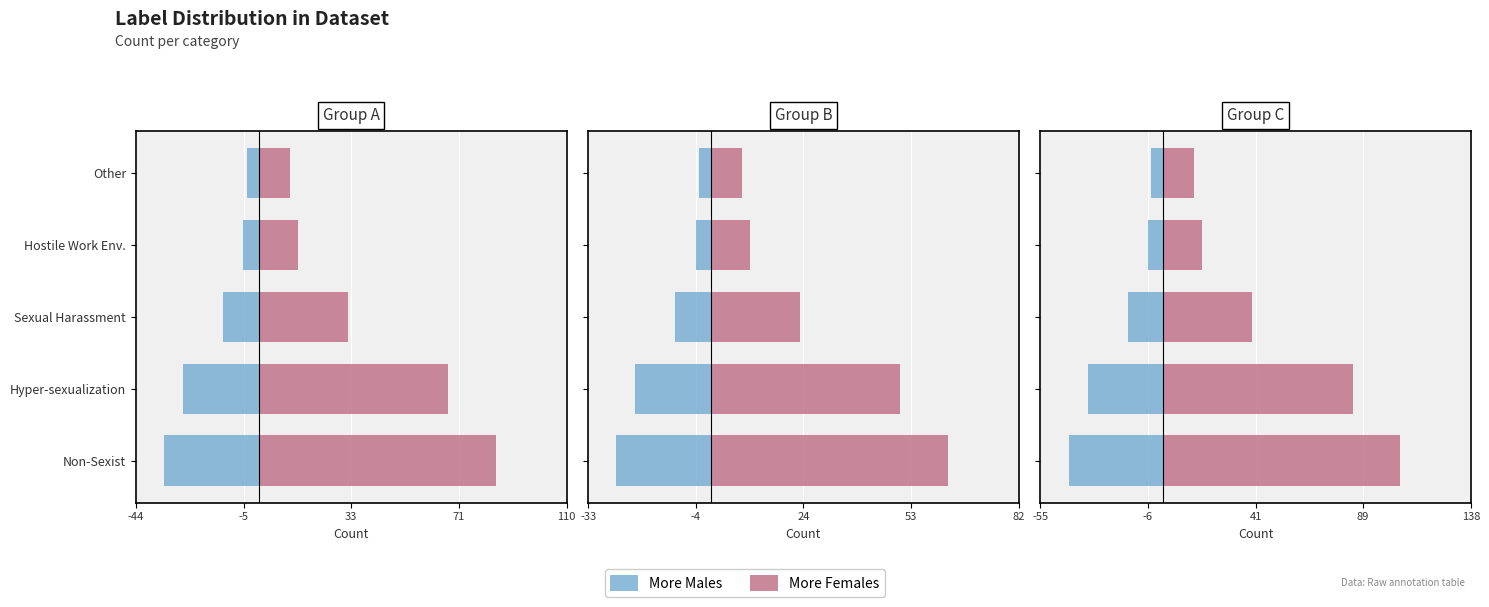

True or false: More Males has a value of -17.3 at Non-Sexist.

False